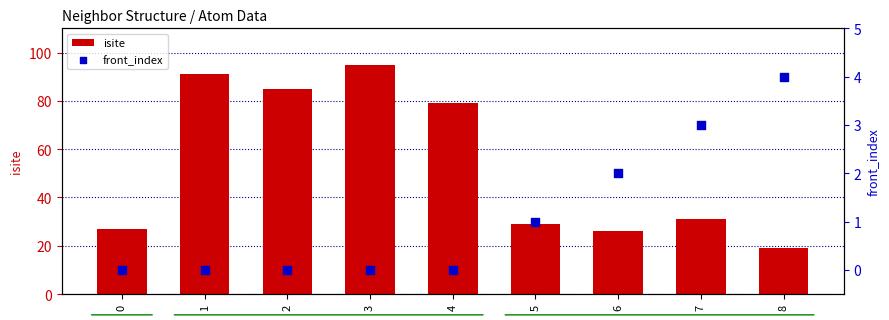

At which category is the sum across all series the highest?

3